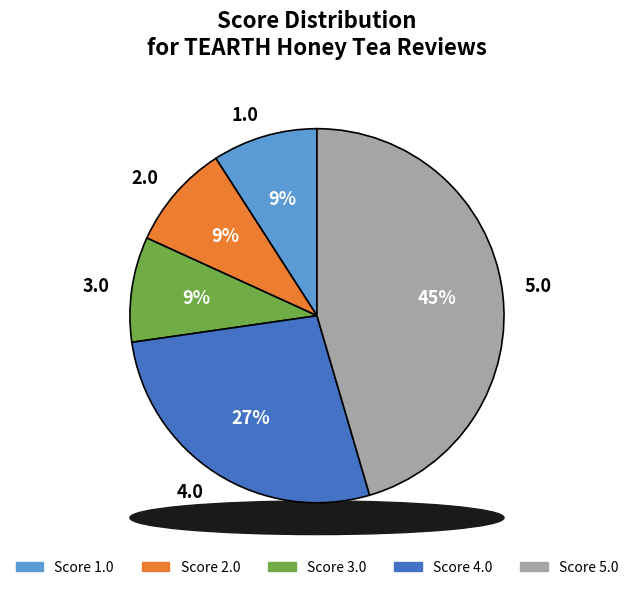

What is the smallest slice in the pie chart?

1.0